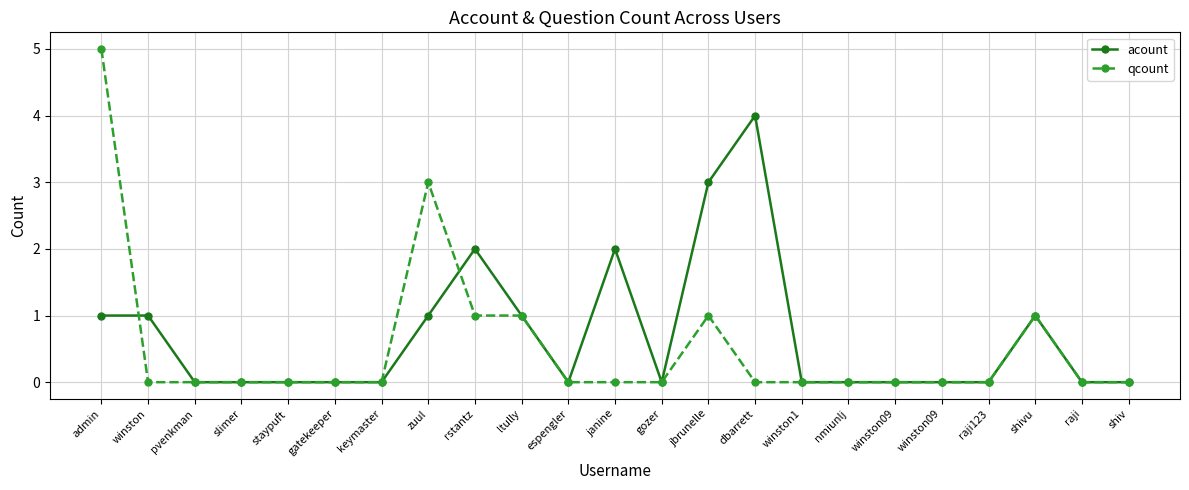

What are all the series names shown in the legend?

acount, qcount